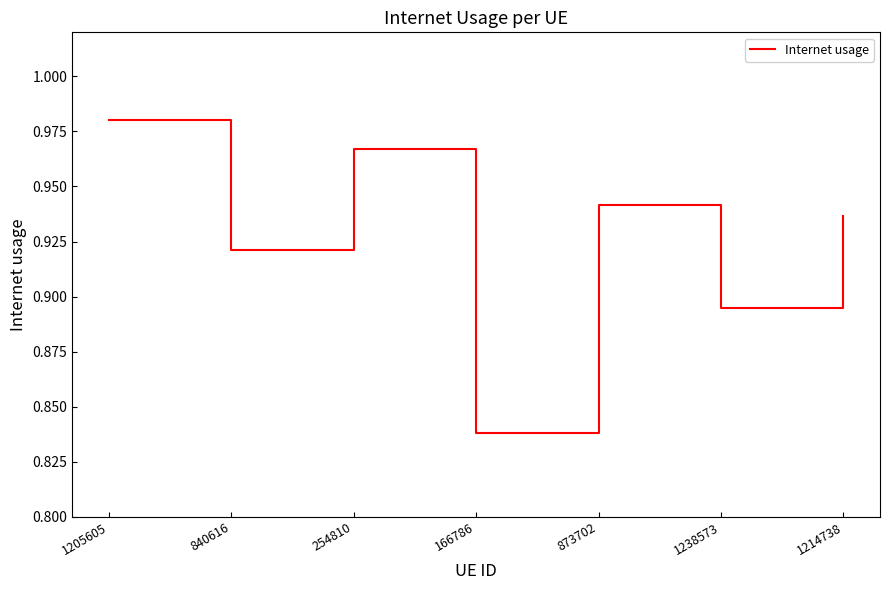

What is the difference between the maximum and minimum values?

0.1